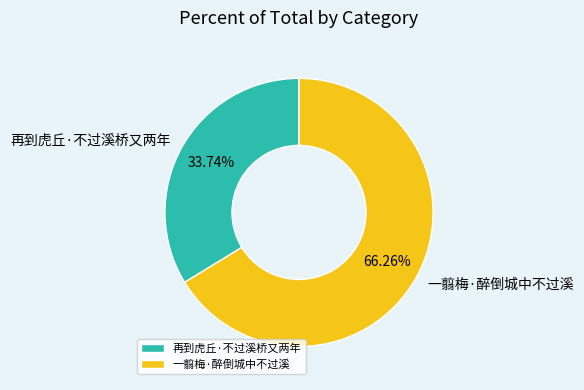

Between 一翦梅·醉倒城中不过溪 and 再到虎丘·不过溪桥又两年, which is larger?

一翦梅·醉倒城中不过溪